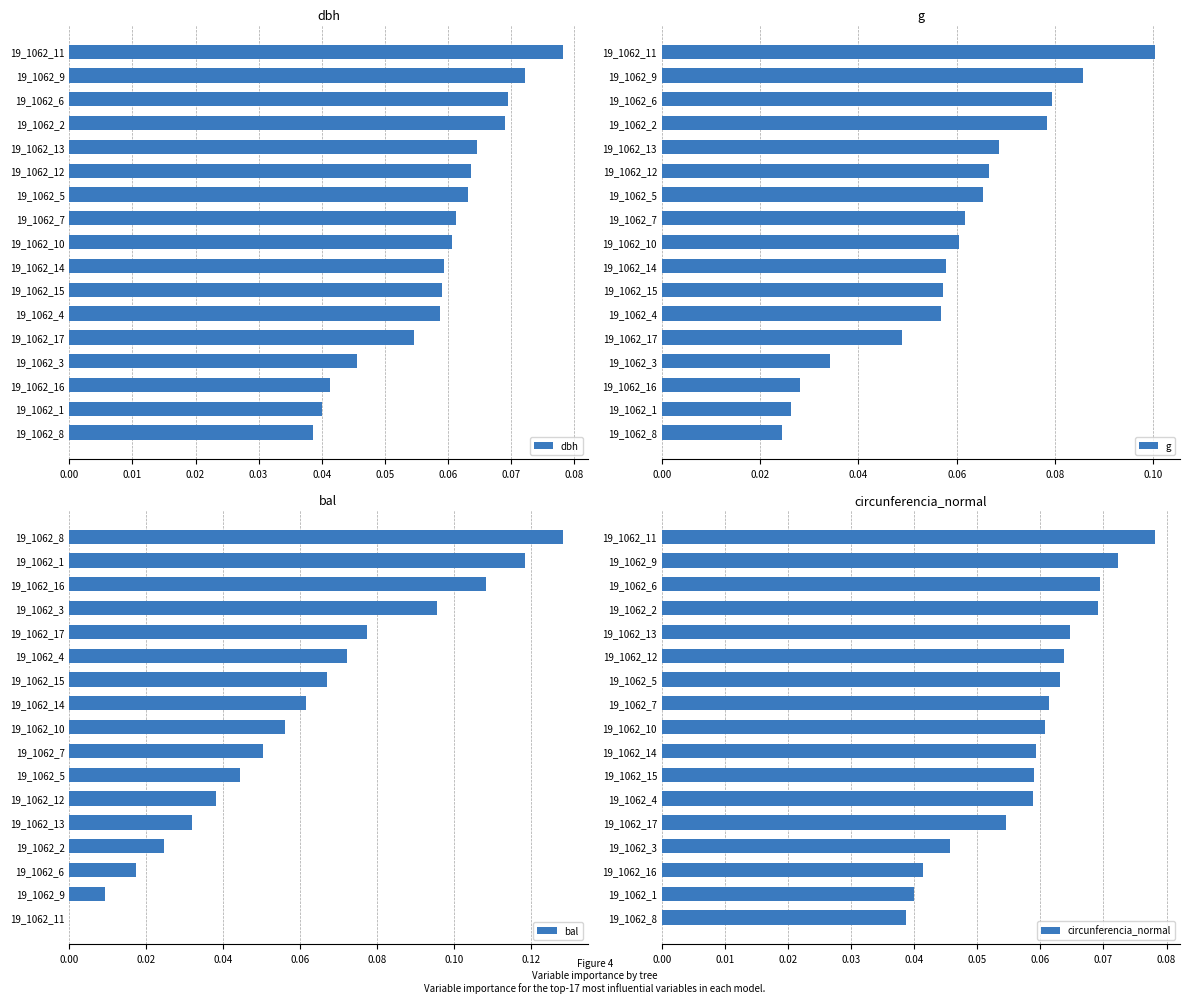

The value of bal at 19_1062_13 is 0.1. True or false?

False